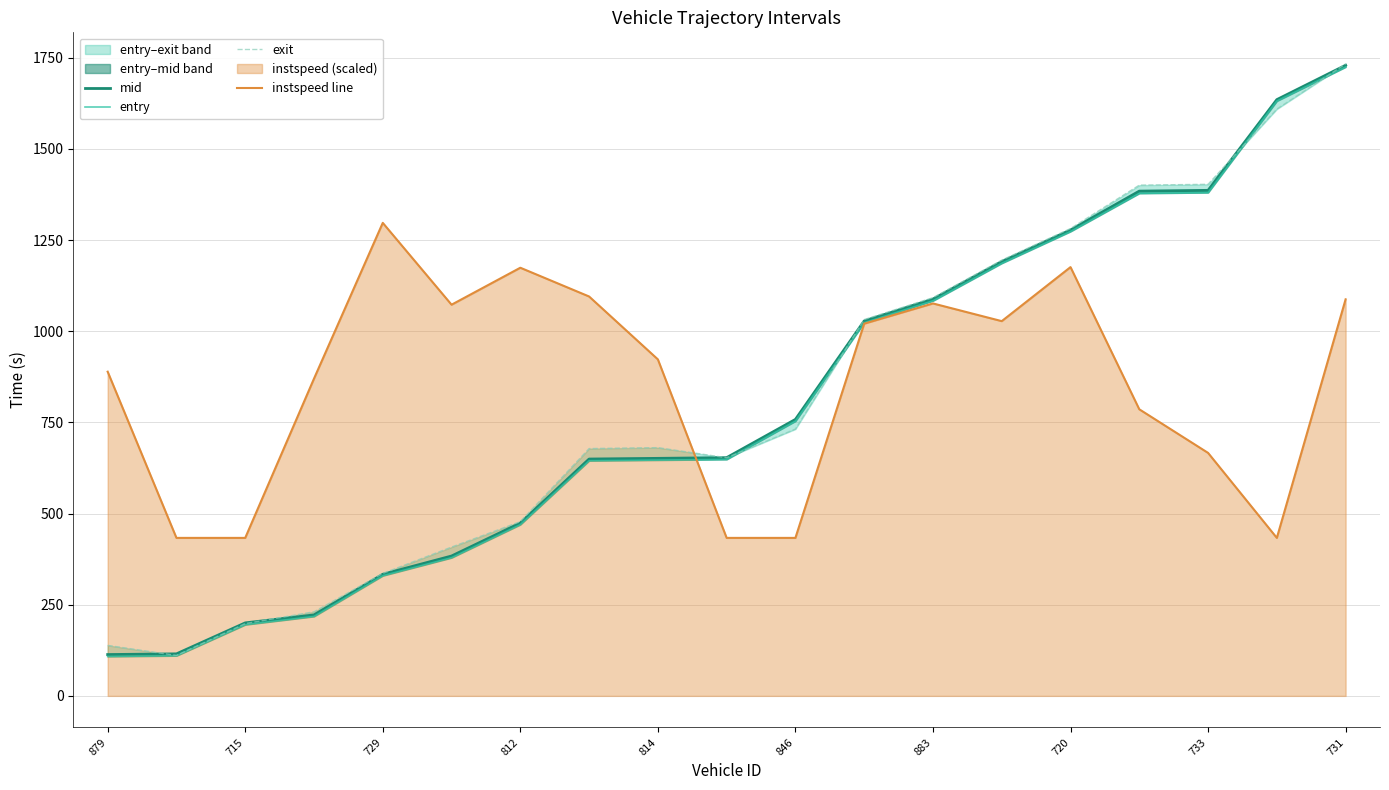

What is the minimum value for instspeed line?

433.2